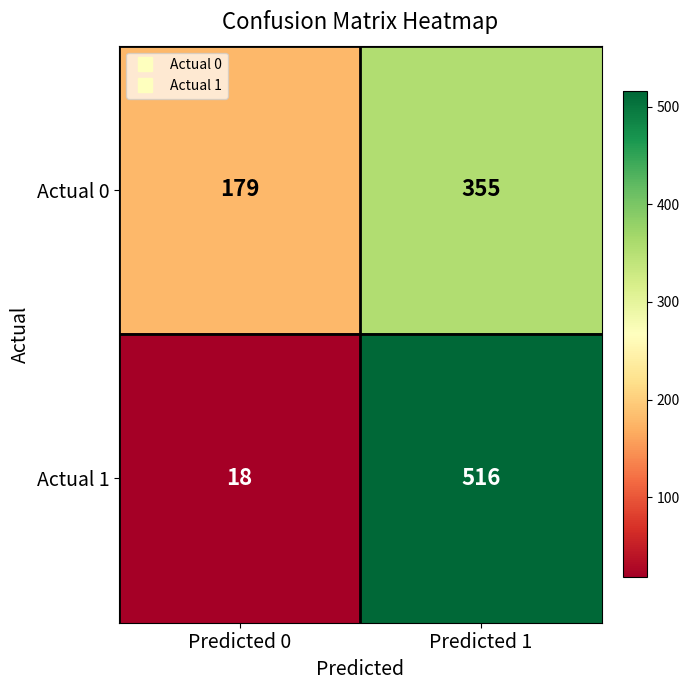

At how many categories does at least one series exceed 299?

1